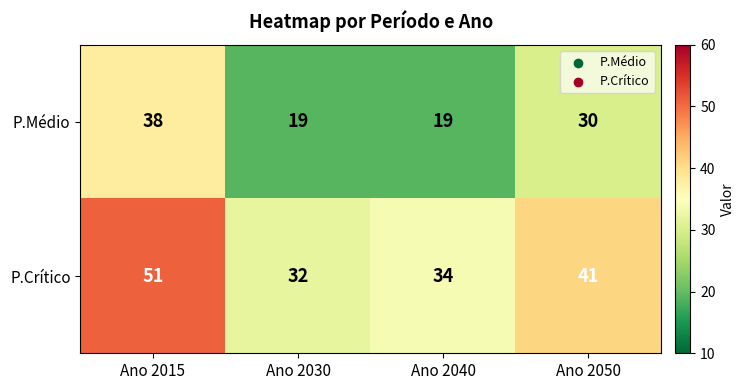

What is the approximate value of P.Crítico at Ano 2015?

51